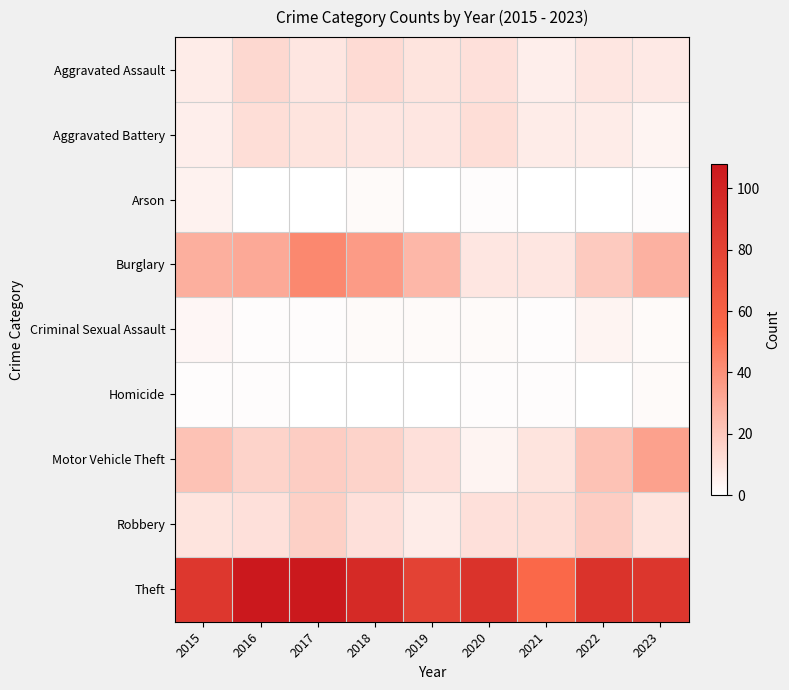

Between 2015 and 2021, which is larger?

2015